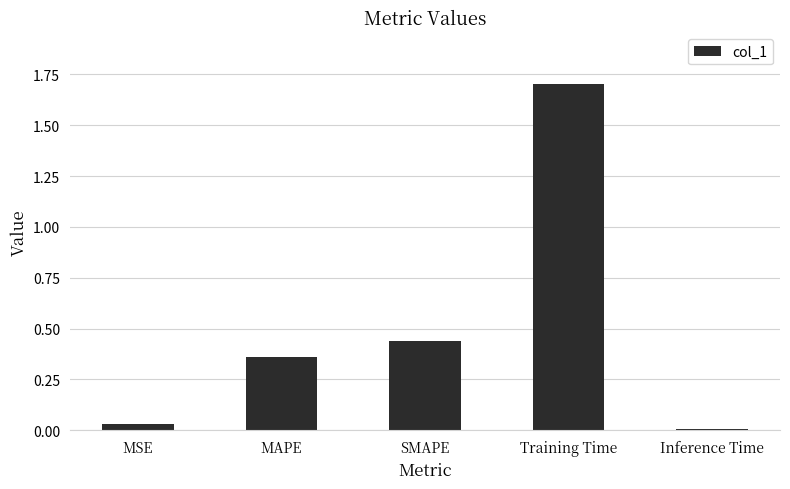

Which label corresponds to the smallest value in the chart?

Inference Time